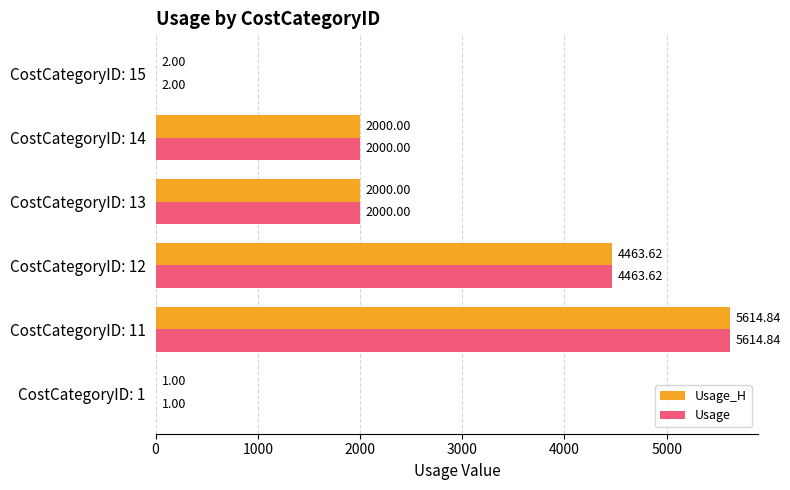

What is the sum of the Usage values at CostCategoryID: 15 and CostCategoryID: 14?

2002.0